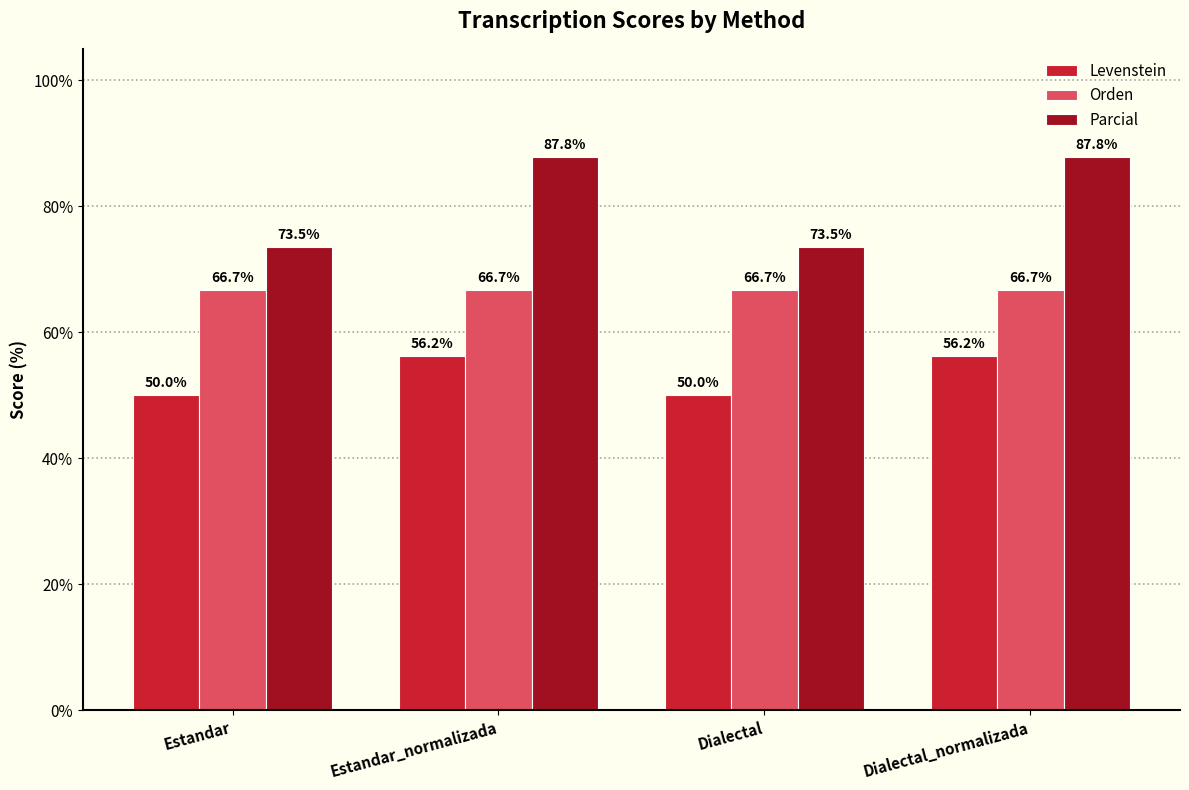

What position from the left is Estandar?

1